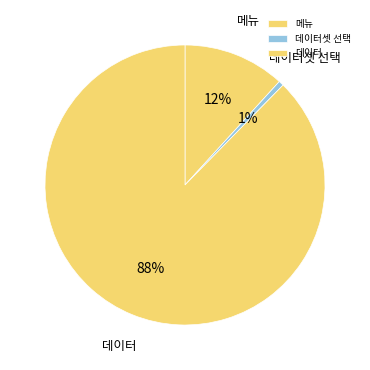

Which category accounts for the majority?

데이터